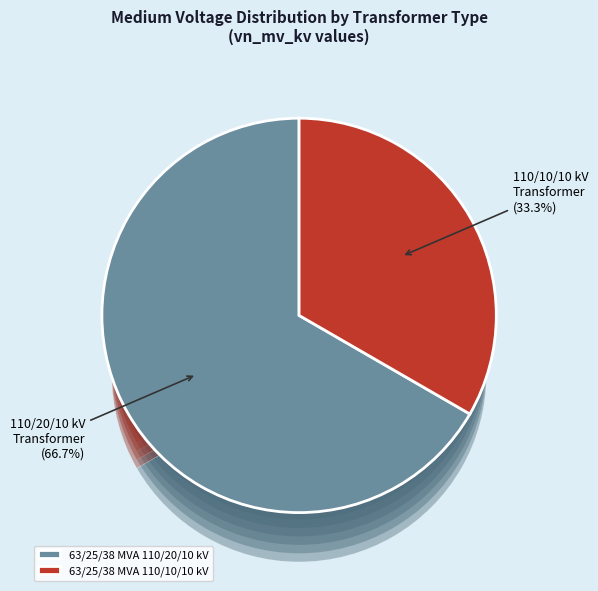

Combined, do 63/25/38 MVA 110/10/10 kV and 63/25/38 MVA 110/20/10 kV account for over 50%?

Yes